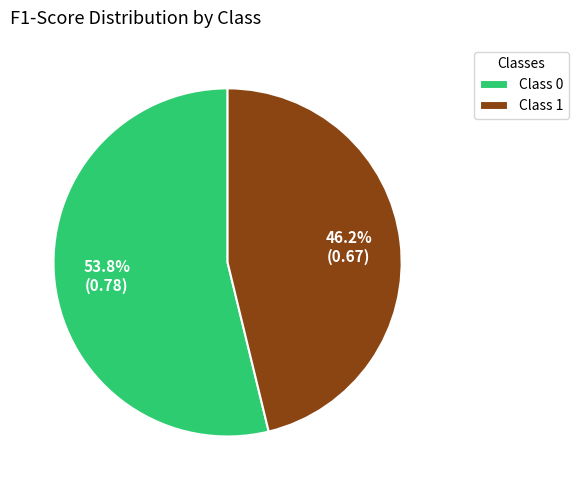

How much of the chart is everything except Class 0?

46.2%